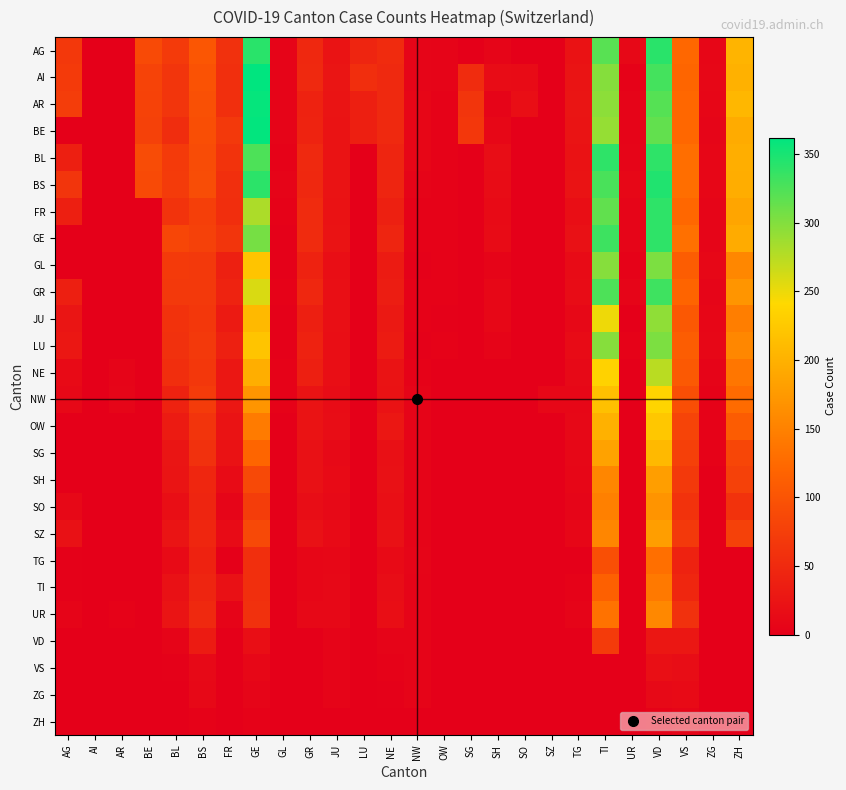

Which label corresponds to the smallest value in the chart?

AI